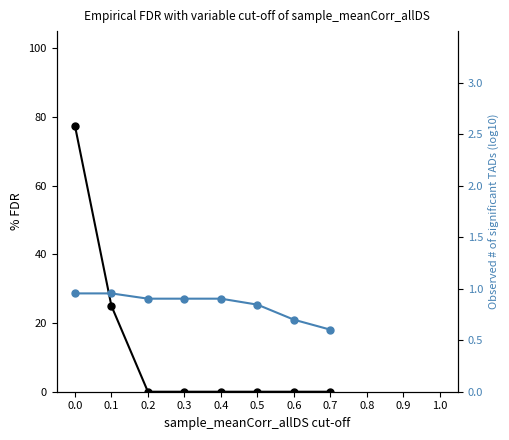

Rank the categories by % FDR value from lowest to highest.

0.2, 0.3, 0.4, 0.5, 0.6, 0.7, 0.1, 0.0